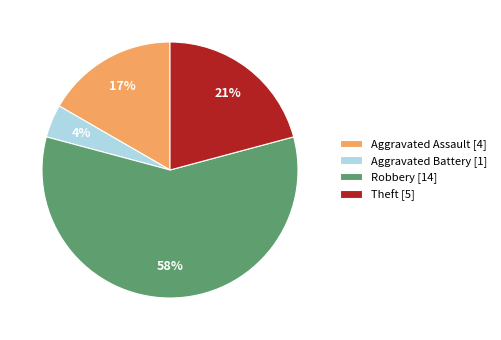

What is the majority slice?

Robbery